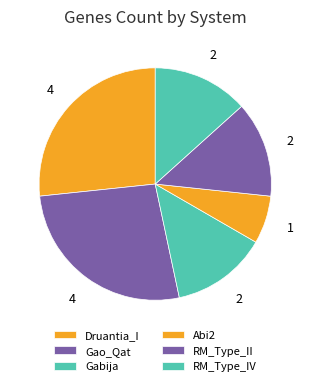

Count the number of slices in the pie.

6